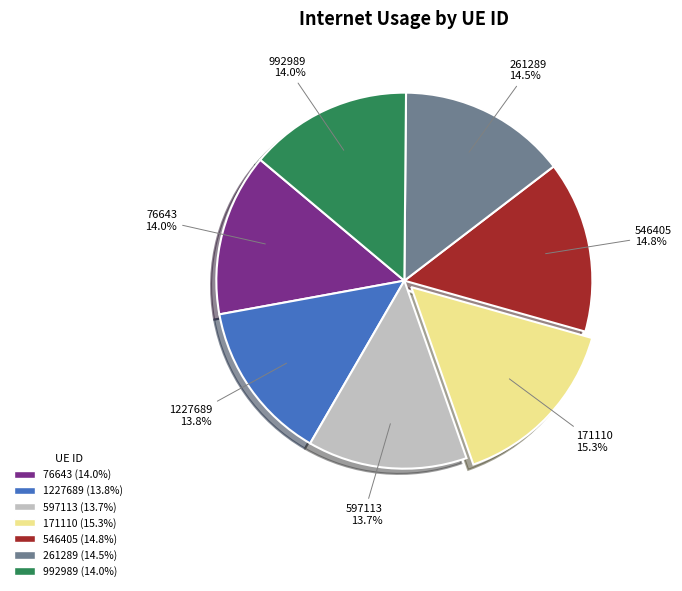

How many segments does this pie chart have?

7